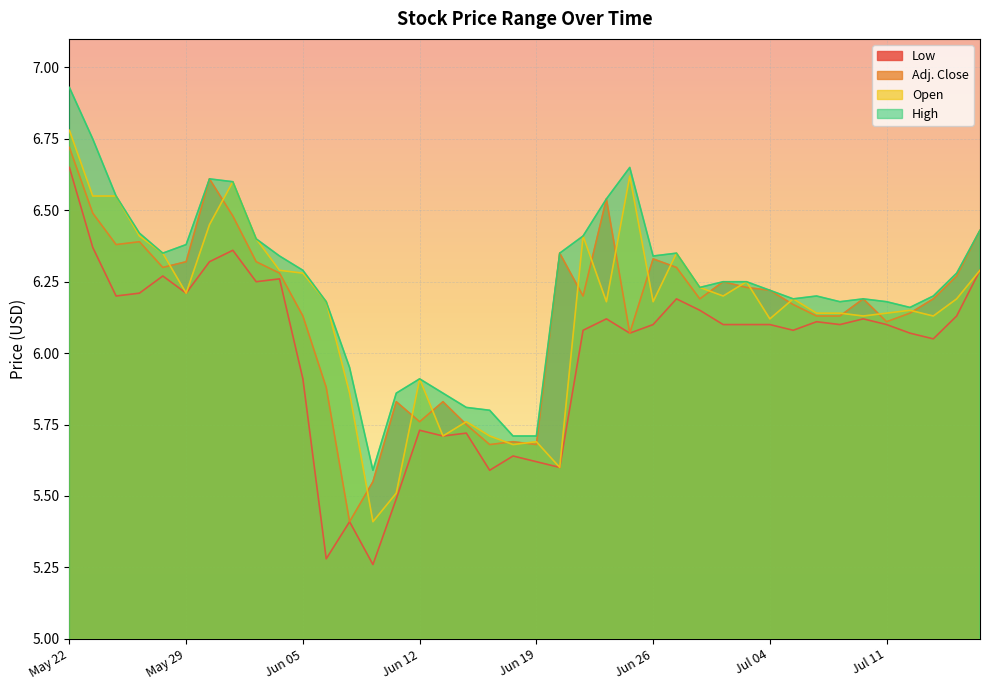

What is the label of the 23rd point from the right?

Jun 16